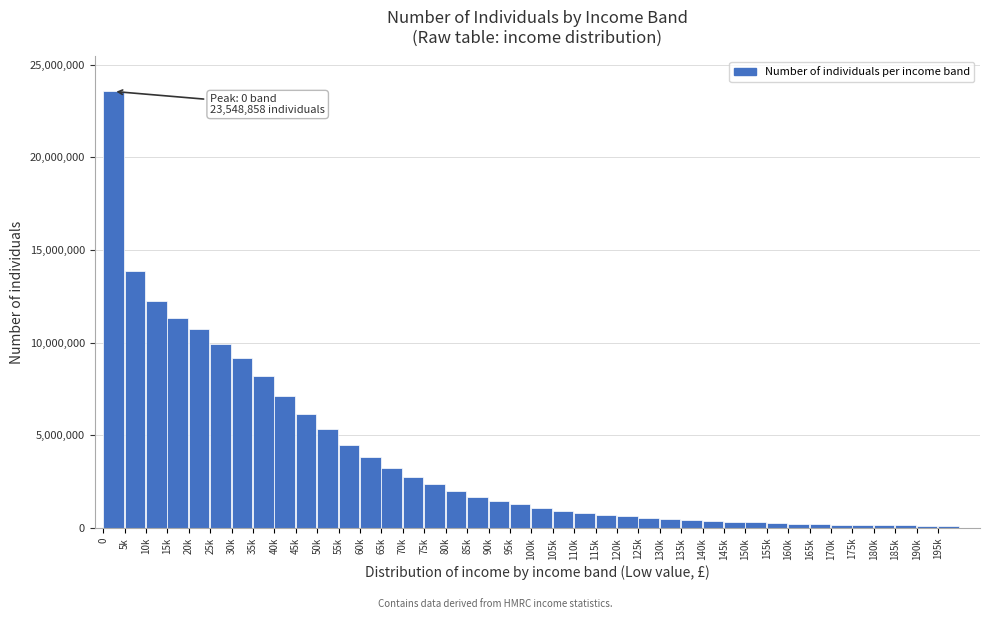

What is the greatest value displayed?

23548858